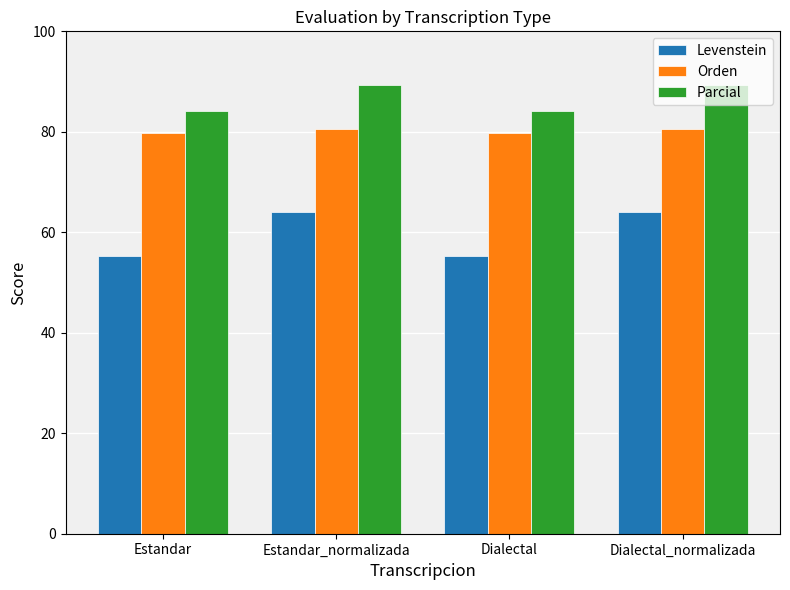

How many series are shown in this chart?

3